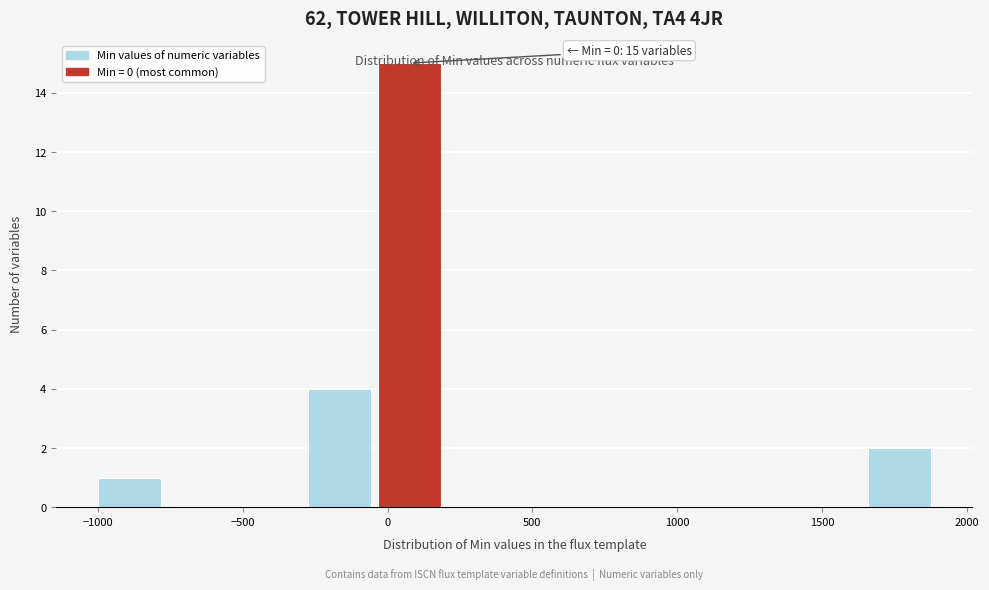

Over which range of the x-axis is the bar tallest?

-50 to 200